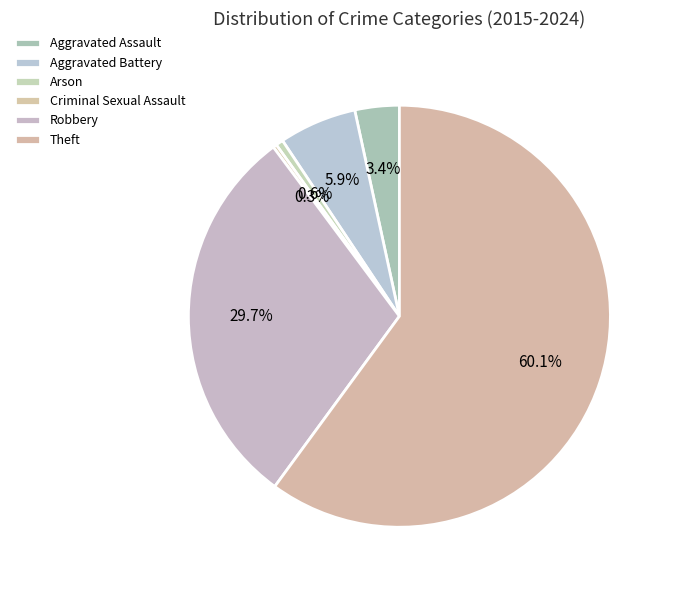

Does Arson account for over 50% of the chart?

No